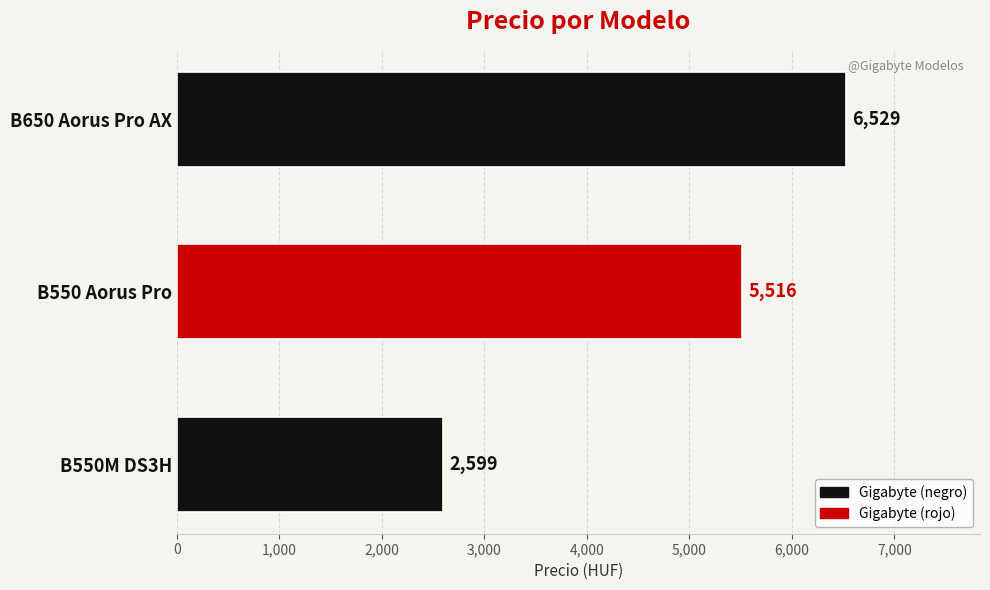

How many bars are there in total?

3